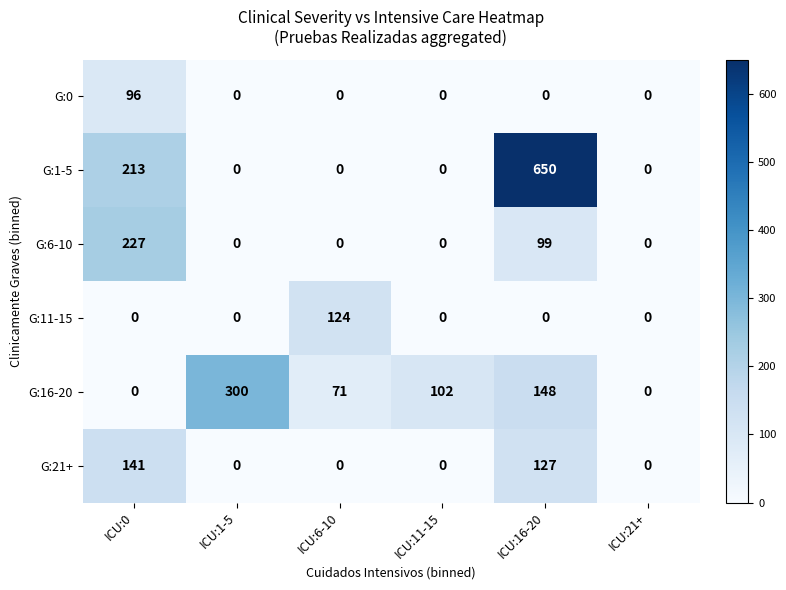

At which label does G:6-10 reach its peak?

ICU:0